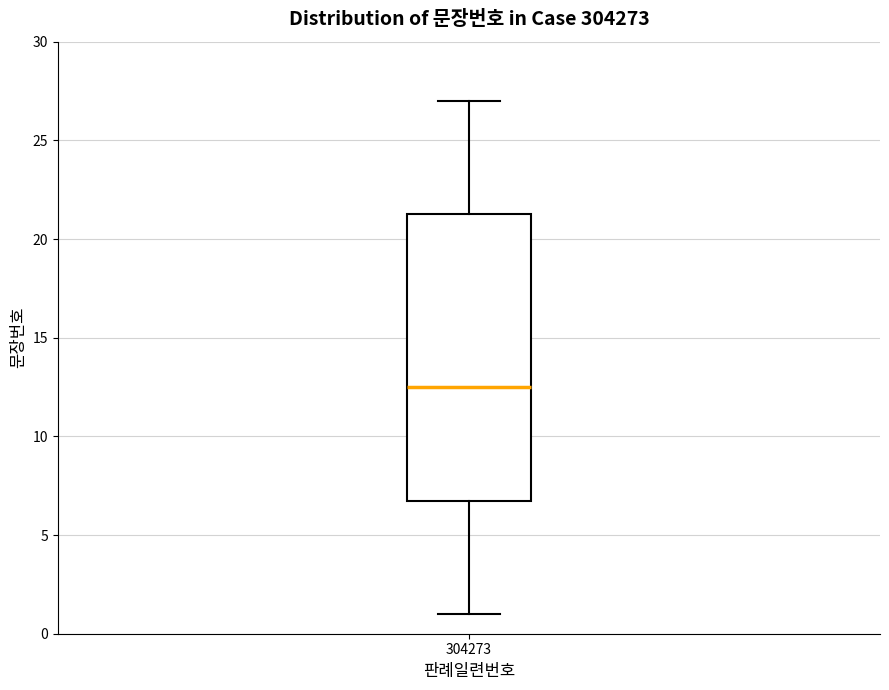

Where does the median line of the box at x = 304273 sit on the y-axis? The values are not printed on the chart, so give them approximately, as read against the axis.

12.5